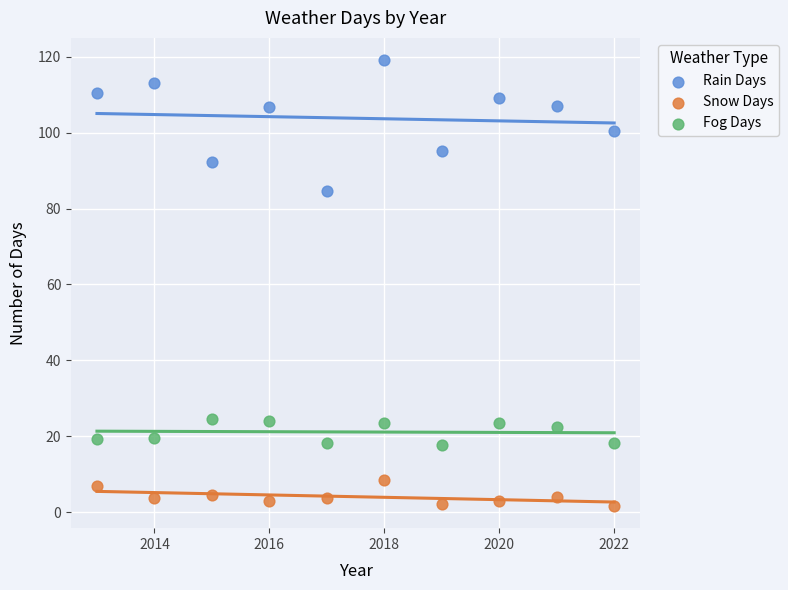

What are all the series names shown in the legend?

Rain Days, Snow Days, Fog Days